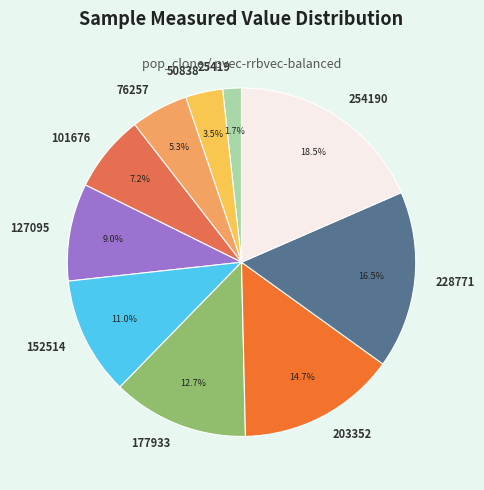

To the nearest percent, what is the difference between the largest and smallest slice percentages?

17%